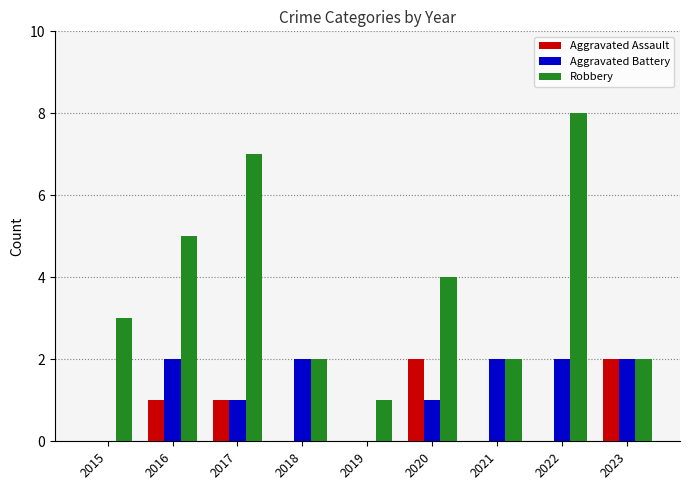

What is the highest value of the Aggravated Assault series?

2